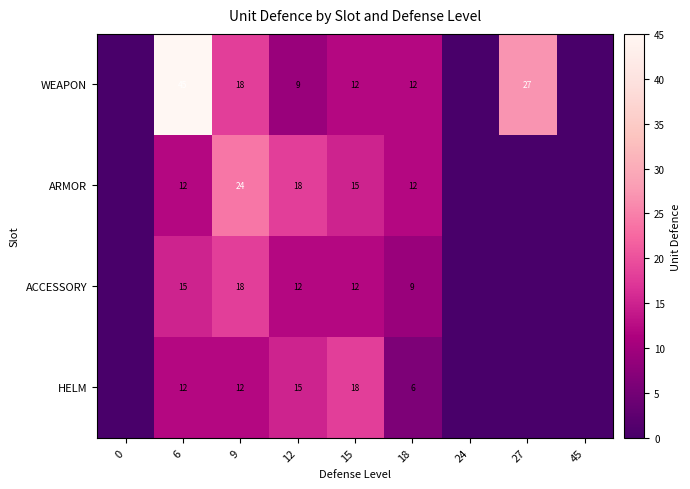

Which series changed the most between 9 and 18?

ARMOR